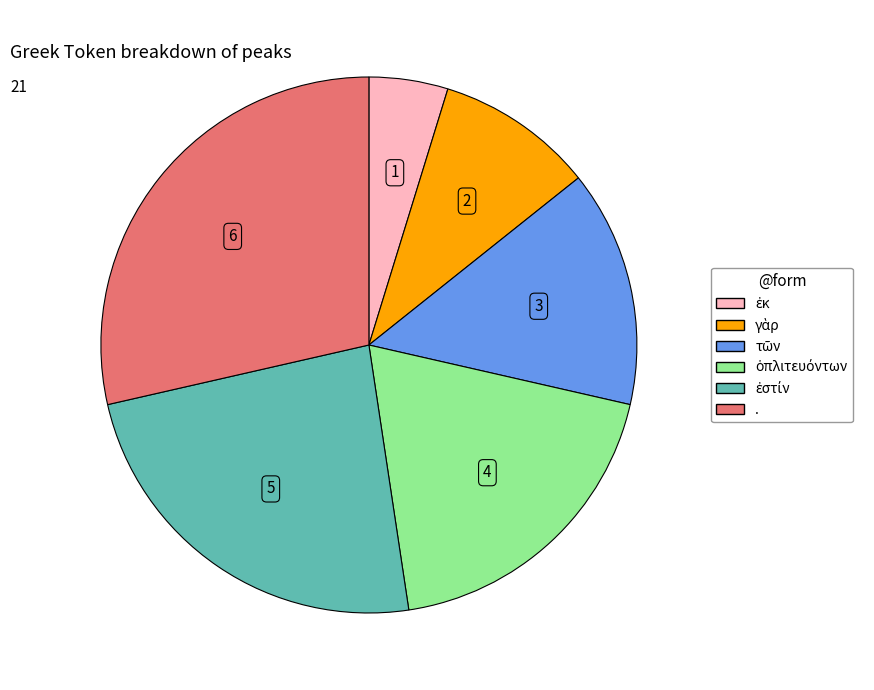

Does any single category account for the majority?

No